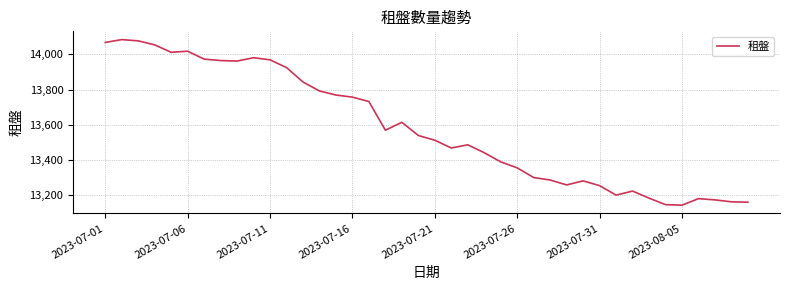

What is the smallest value displayed?

13143